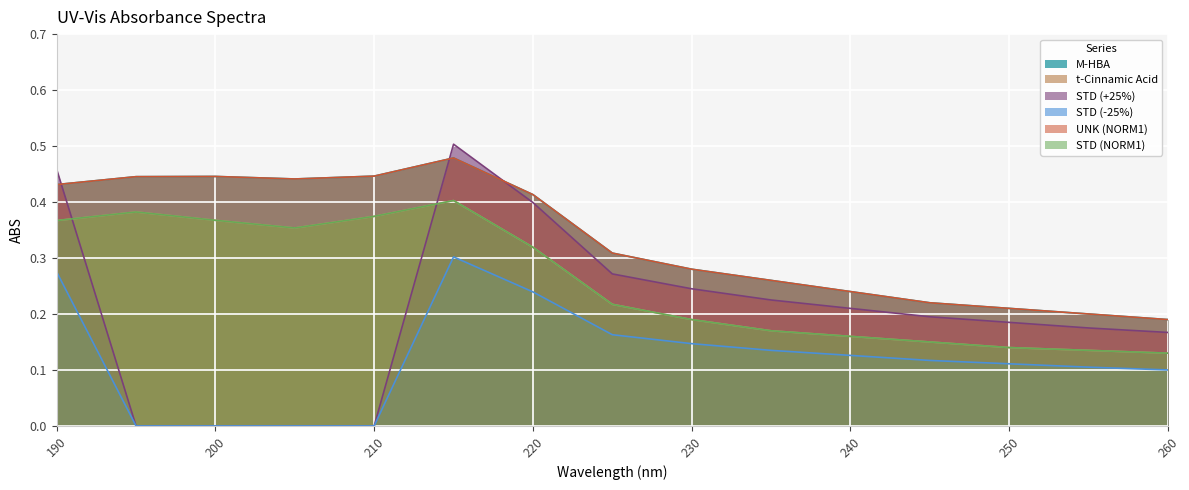

What is the total value across all series at 220?

2.1